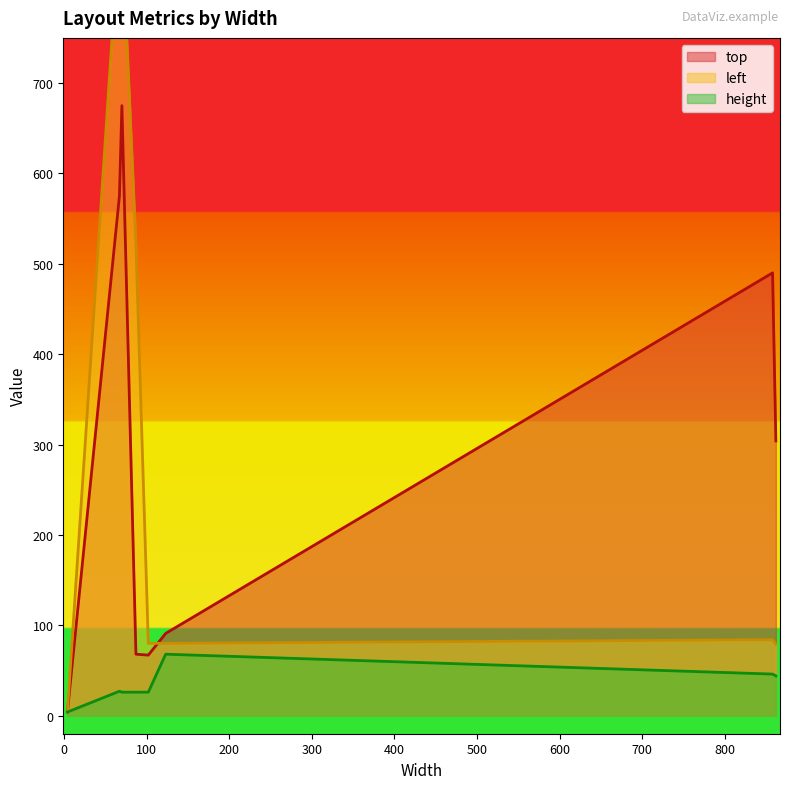

True or false: height and left cross at least once.

False